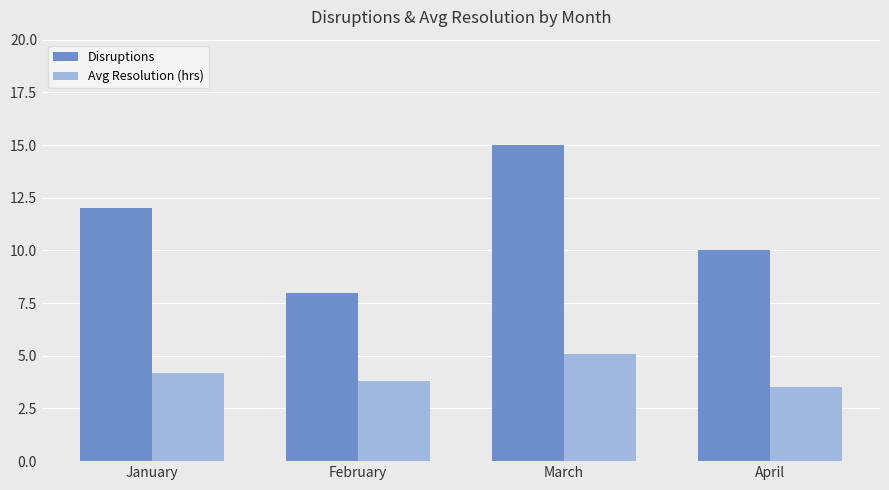

The Avg Resolution (hrs) series shows 6.2 at January. True or false?

False